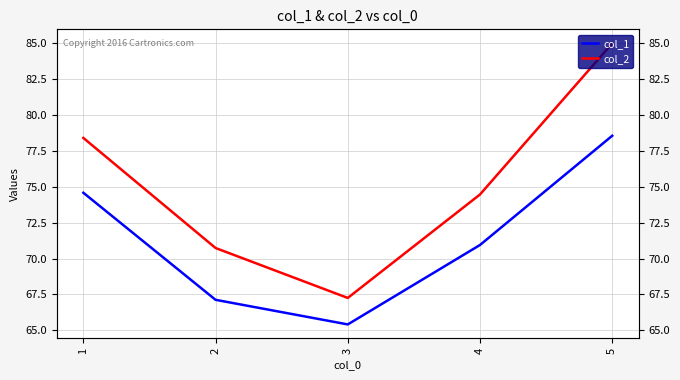

At which category is the sum across all series the highest?

5